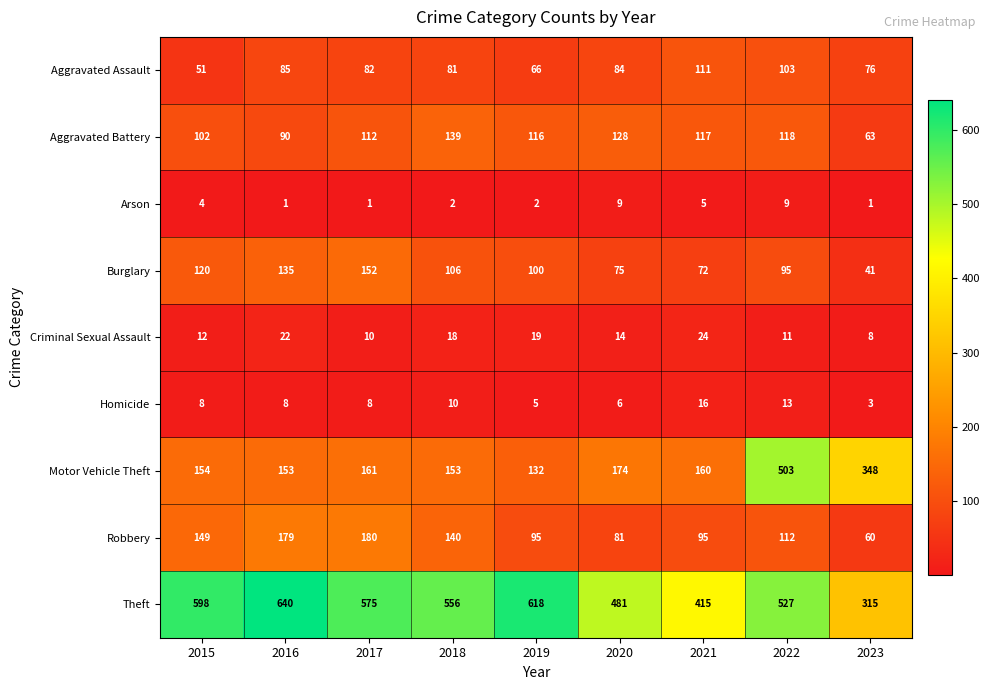

Rank the series at 2020 from highest to lowest value.

Theft, Motor Vehicle Theft, Aggravated Battery, Aggravated Assault, Robbery, Burglary, Criminal Sexual Assault, Arson, Homicide